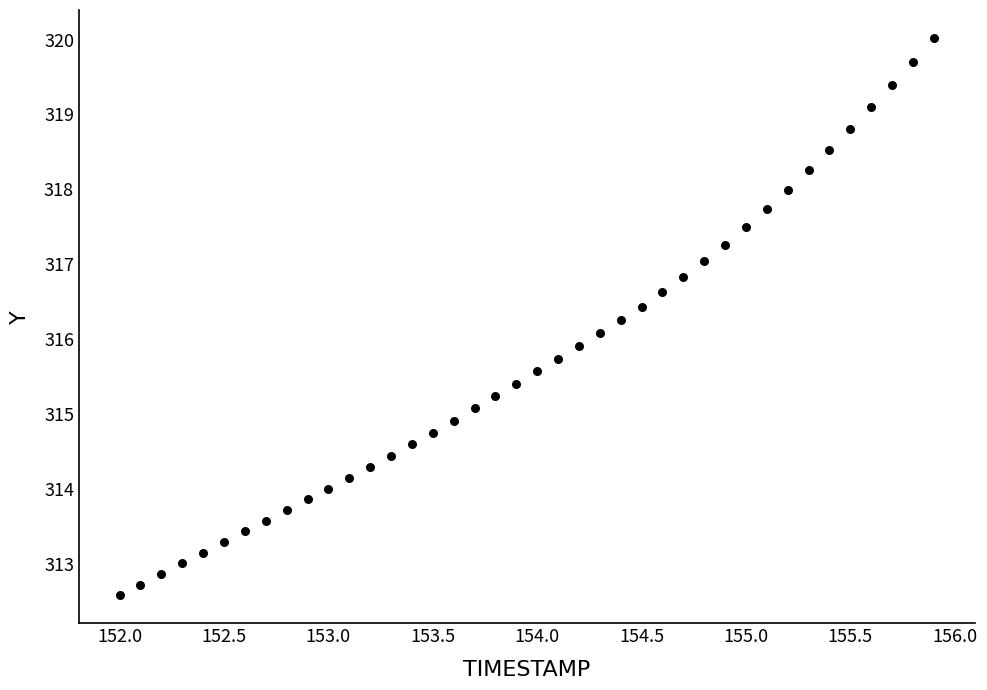

What is the range of Y values (max minus min)?

7.4